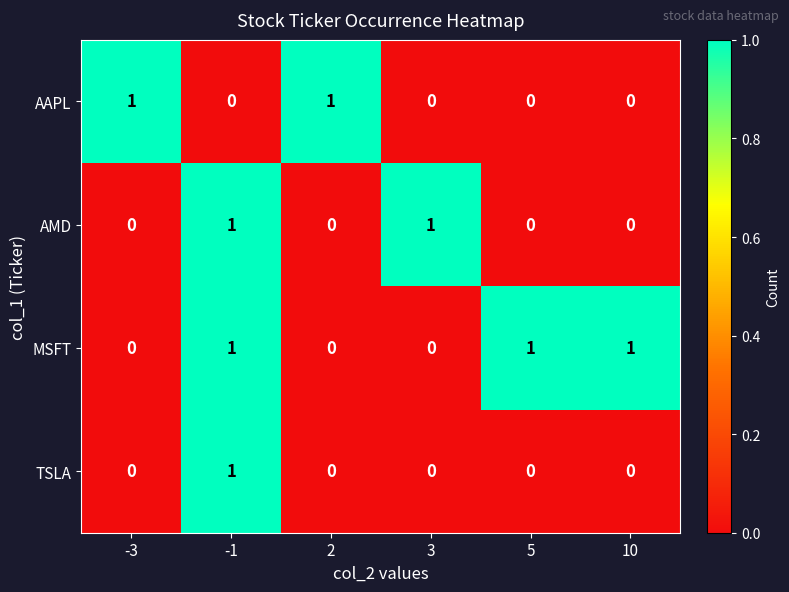

Count the MSFT values in the range 0 to 1.

6